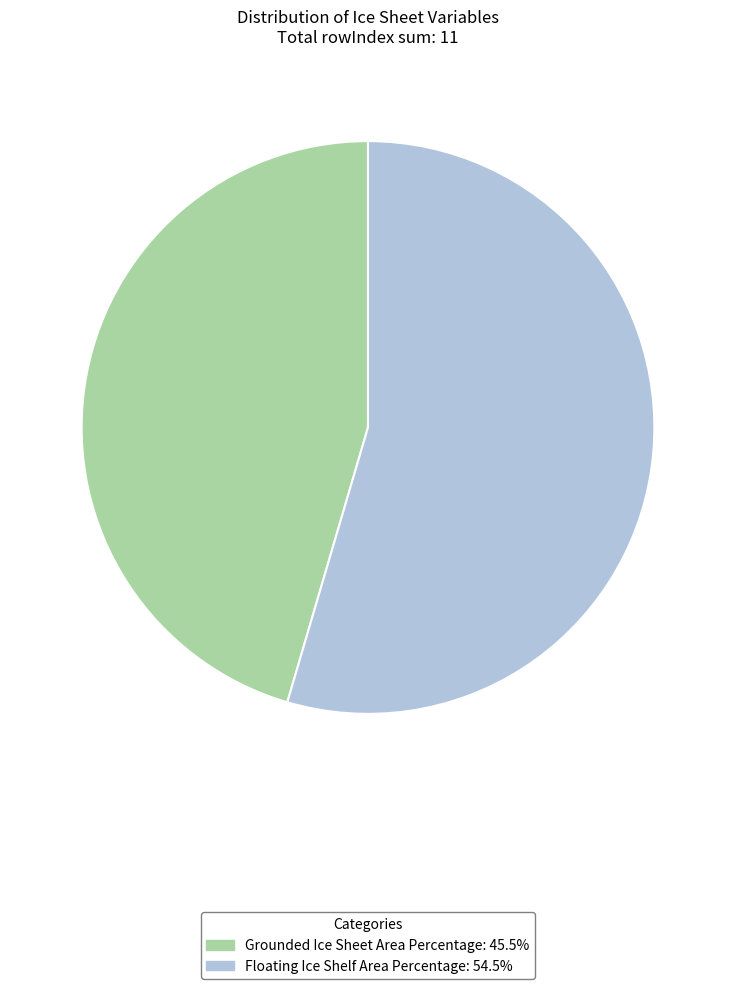

How many slices are in this pie chart?

2